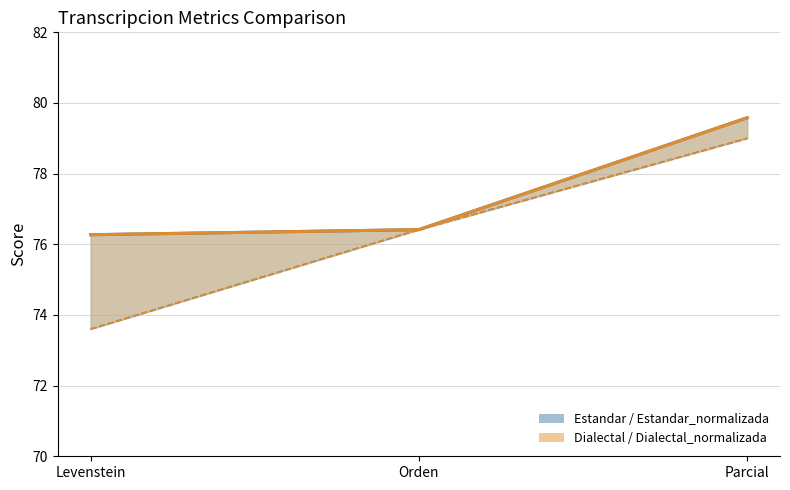

What position from the right is Orden?

2